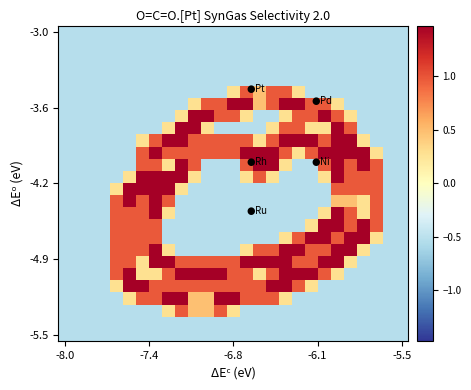

What is the minimum value shown in the chart?

-0.5